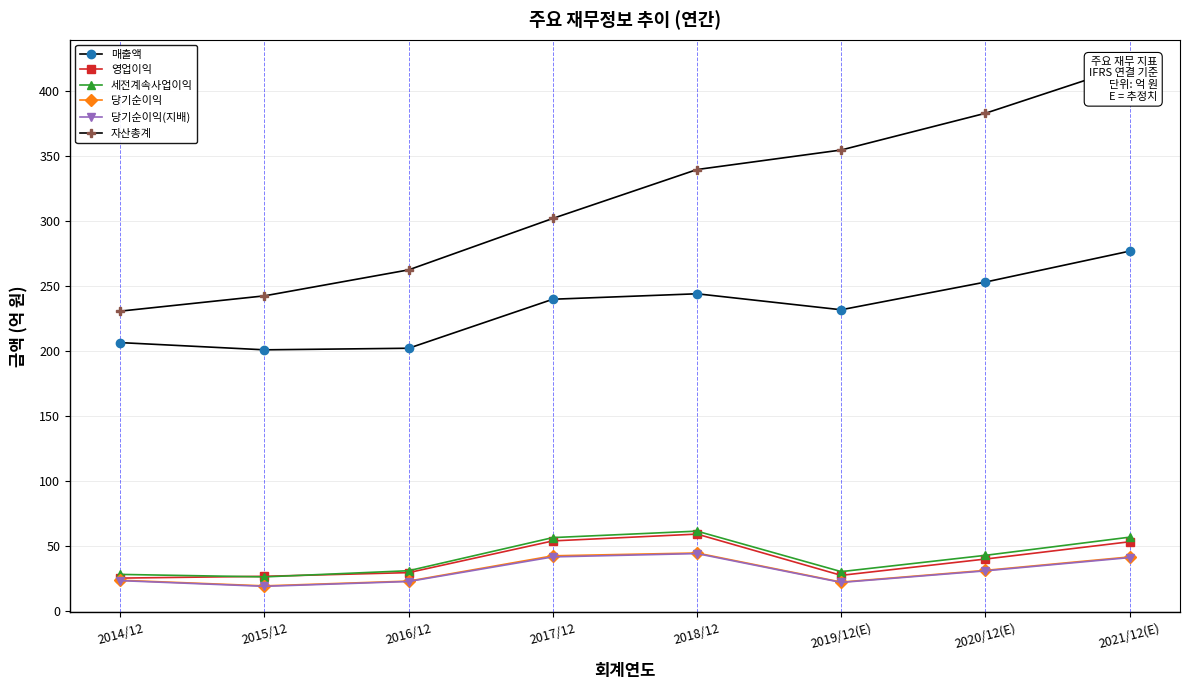

The value of 매출액 at 2015/12 is 200.7. True or false?

True